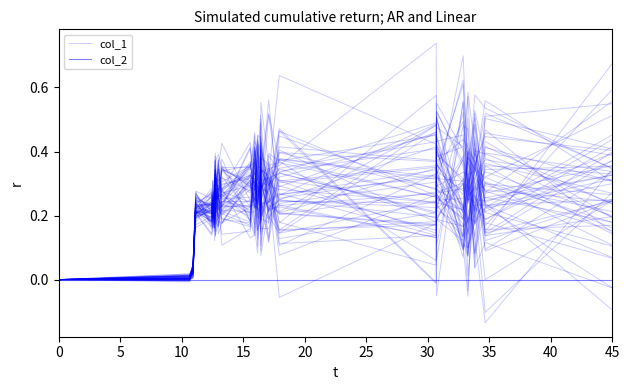

The value of col_2 at 30 is 0.0. True or false?

True